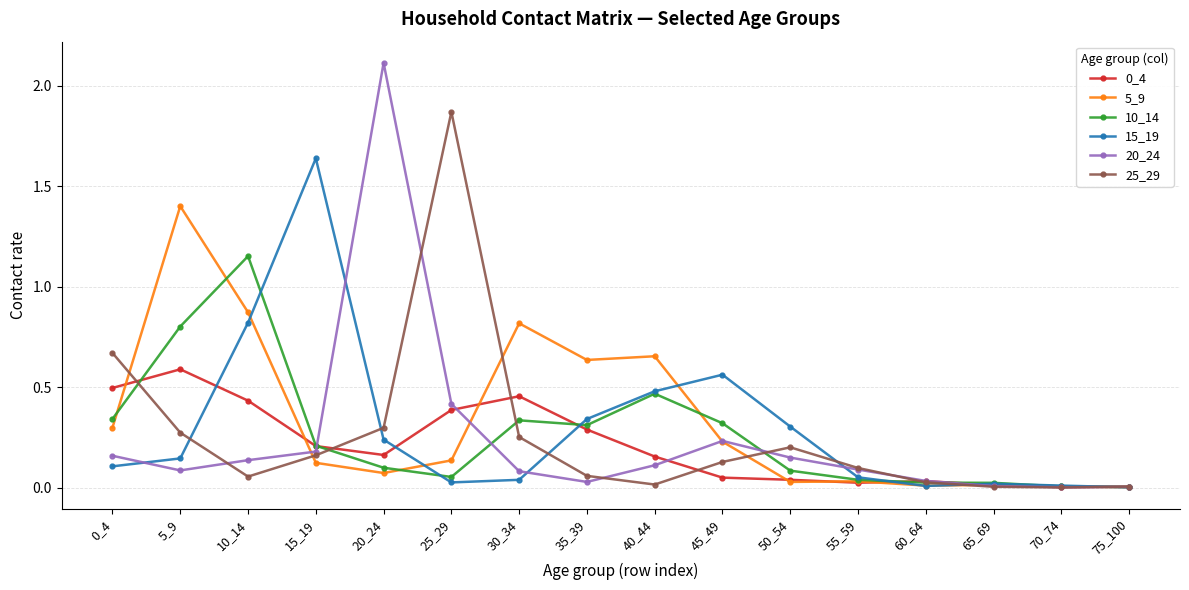

Which series has the largest range (max minus min)?

20_24